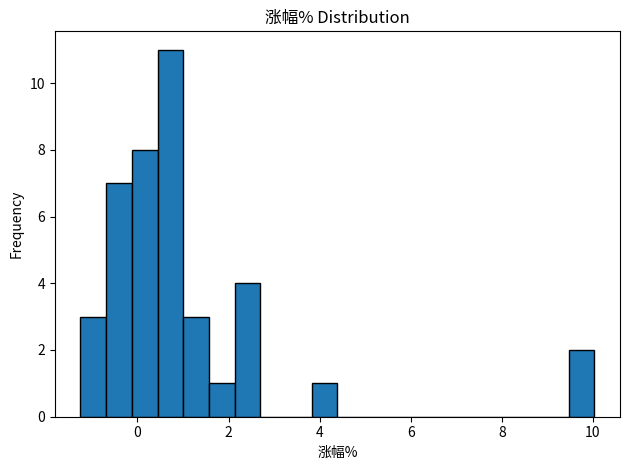

Around what value on the x-axis is the tallest bar? Give the approximate position of its centre, as read against the axis.

0.8